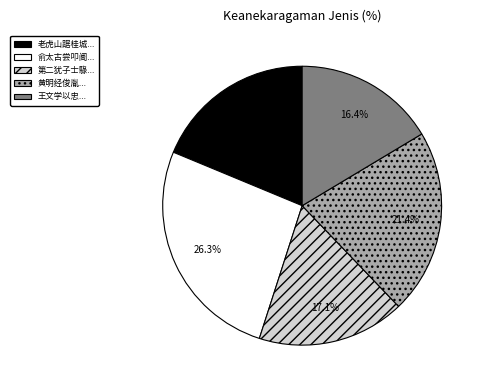

What portion of the pie excludes 黄明经俊胤...?

78.6%